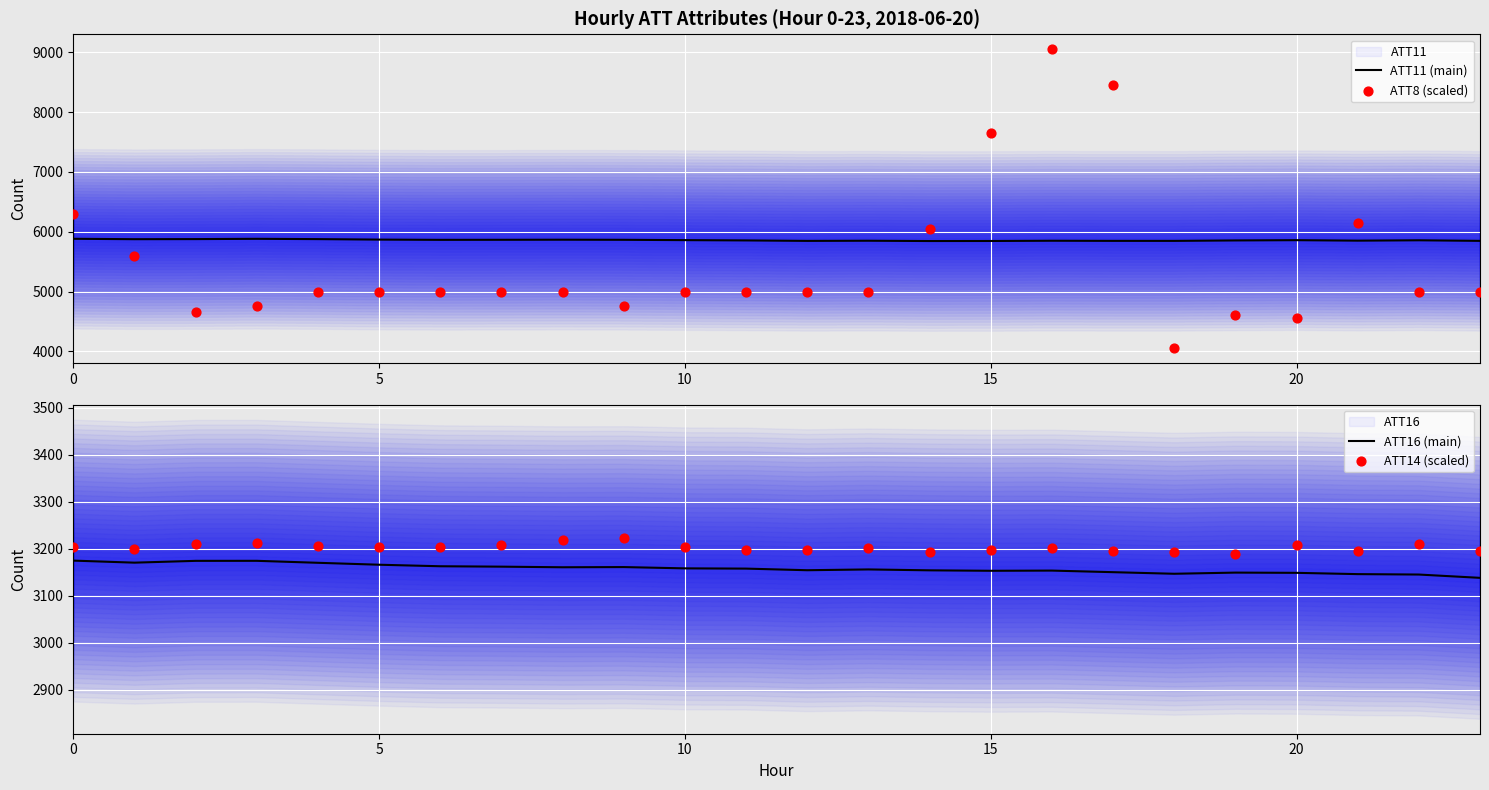

Which series has the largest Y range (max minus min)?

ATT8 (scaled)